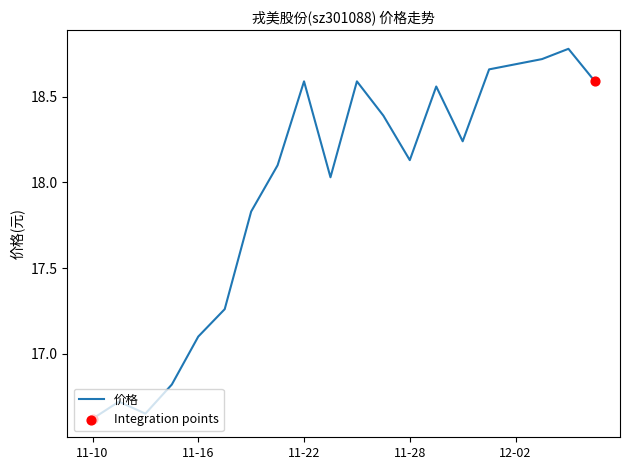

What is the difference between the maximum and minimum values?

2.2